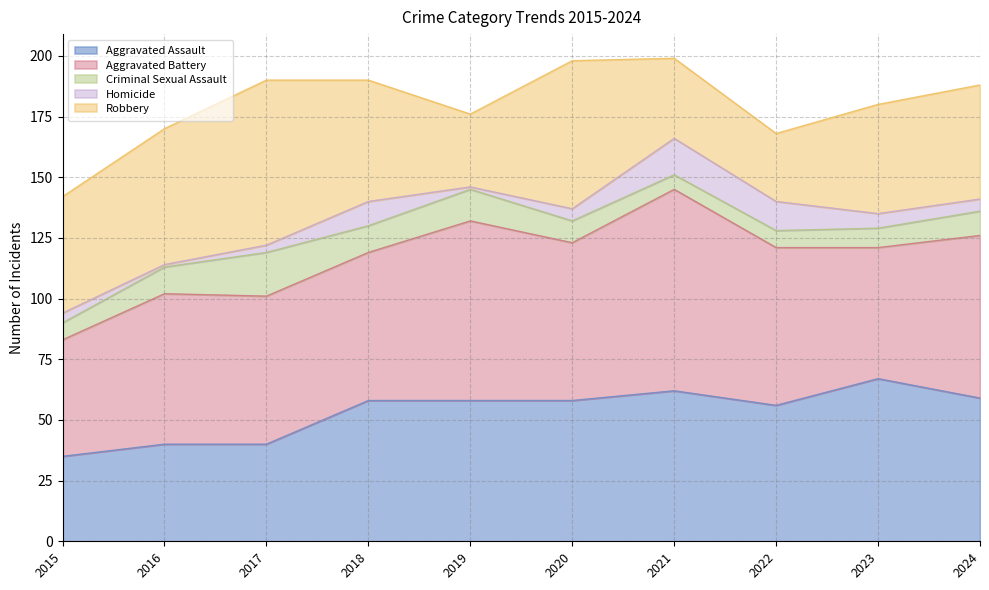

What is the value of the Criminal Sexual Assault point at the 4th from the left?

11